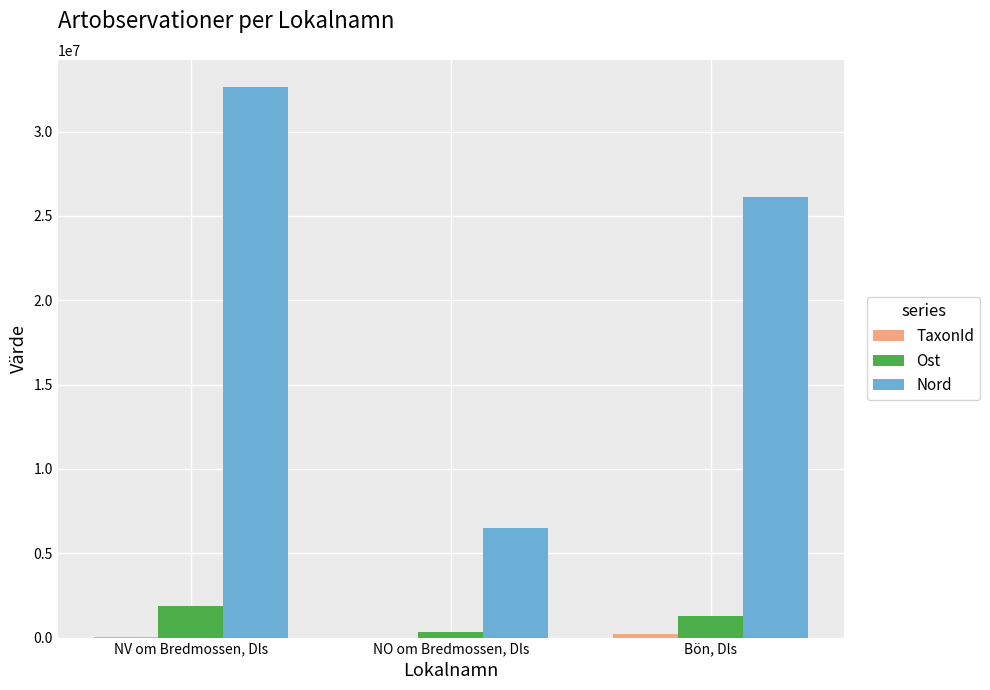

Which category has the highest value across all series?

NV om Bredmossen, Dls